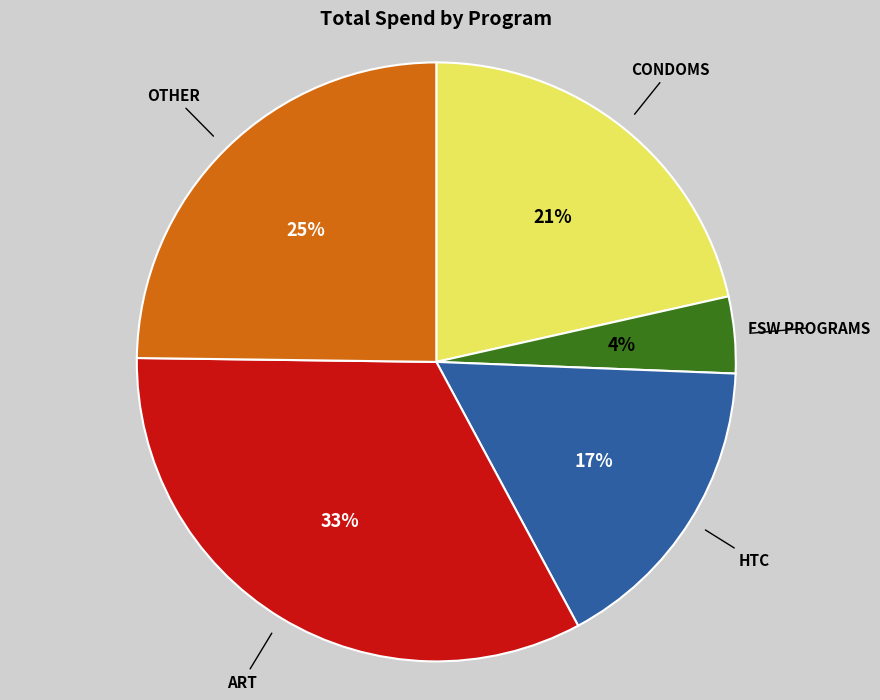

Is there a majority slice in this chart?

No